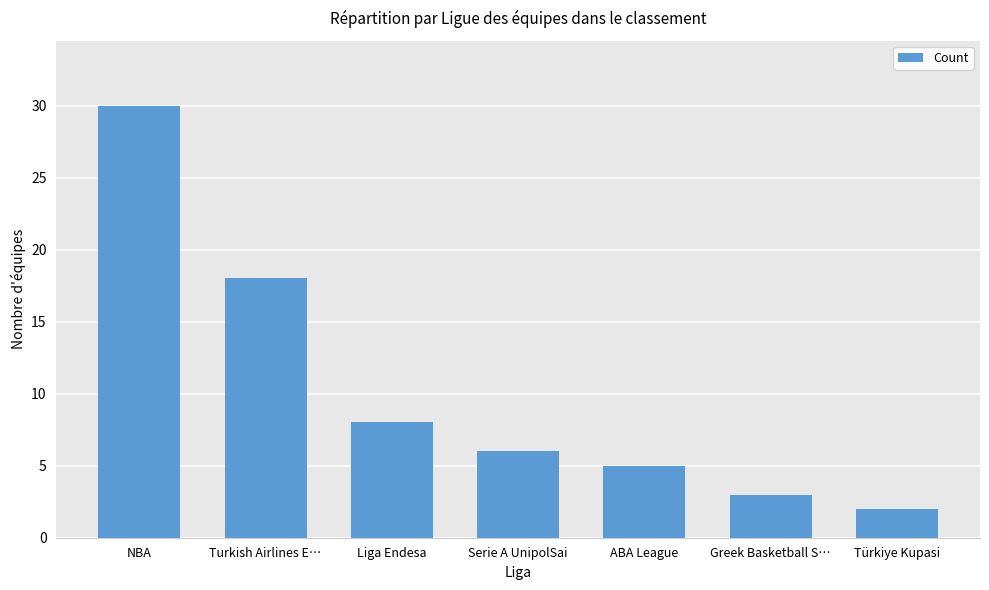

Where is the data nearest to the value 16?

Turkish Airlines E…